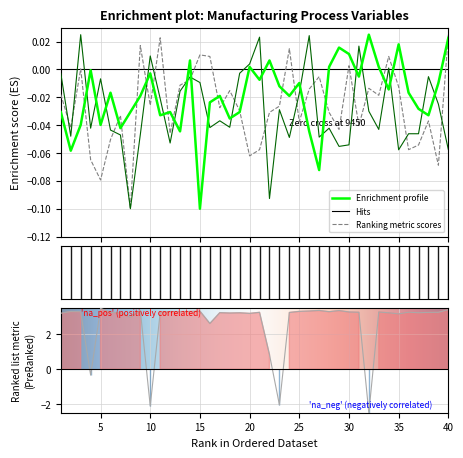

Reading left to right, what are all the values shown in this chart?

pred: -0.0	-0.1	-0.0	-0.0	-0.0	-0.0	-0.0	-0.0	-0.0	-0.0	-0.0	-0.0	-0.0	0.0	-0.1	-0.0	-0.0	-0.0	-0.0	0.0	-0.0	0.0	-0.0	-0.0	-0.0	-0.0	-0.1	0.0	0.0	0.0	-0.0	0.0	0.0	-0.0	0.0	-0.0	-0.0	-0.0	-0.0	0.0
usage_cont: -0.0	-0.0	0.0	-0.0	-0.0	-0.0	-0.0	-0.1	-0.0	0.0	-0.0	-0.1	-0.0	-0.0	-0.0	-0.0	-0.0	-0.0	-0.0	0.0	0.0	-0.1	-0.0	-0.0	-0.0	0.0	-0.0	-0.0	-0.1	-0.1	0.0	-0.0	-0.0	0.0	-0.1	-0.0	-0.0	-0.0	-0.0	-0.1
pc_volume: -0.0	-0.0	0.0	-0.1	-0.1	-0.1	-0.0	-0.1	0.0	-0.0	0.0	-0.0	-0.0	-0.0	0.0	0.0	-0.0	-0.0	-0.0	-0.1	-0.1	-0.0	-0.0	0.0	-0.0	-0.0	-0.0	-0.0	-0.0	0.0	-0.0	-0.0	-0.0	0.0	-0.0	-0.1	-0.1	-0.0	-0.1	0.0
mfr: 3.2	3.3	3.3	-0.3	3.5	3.3	3.2	3.0	3.4	-2.1	3.3	3.3	3.3	3.3	3.3	2.6	3.2	3.2	3.2	3.2	3.3	0.8	-2.1	3.3	3.3	3.3	3.4	3.3	3.4	3.3	3.3	-2.5	3.3	3.2	3.2	3.3	3.2	3.3	3.3	3.4